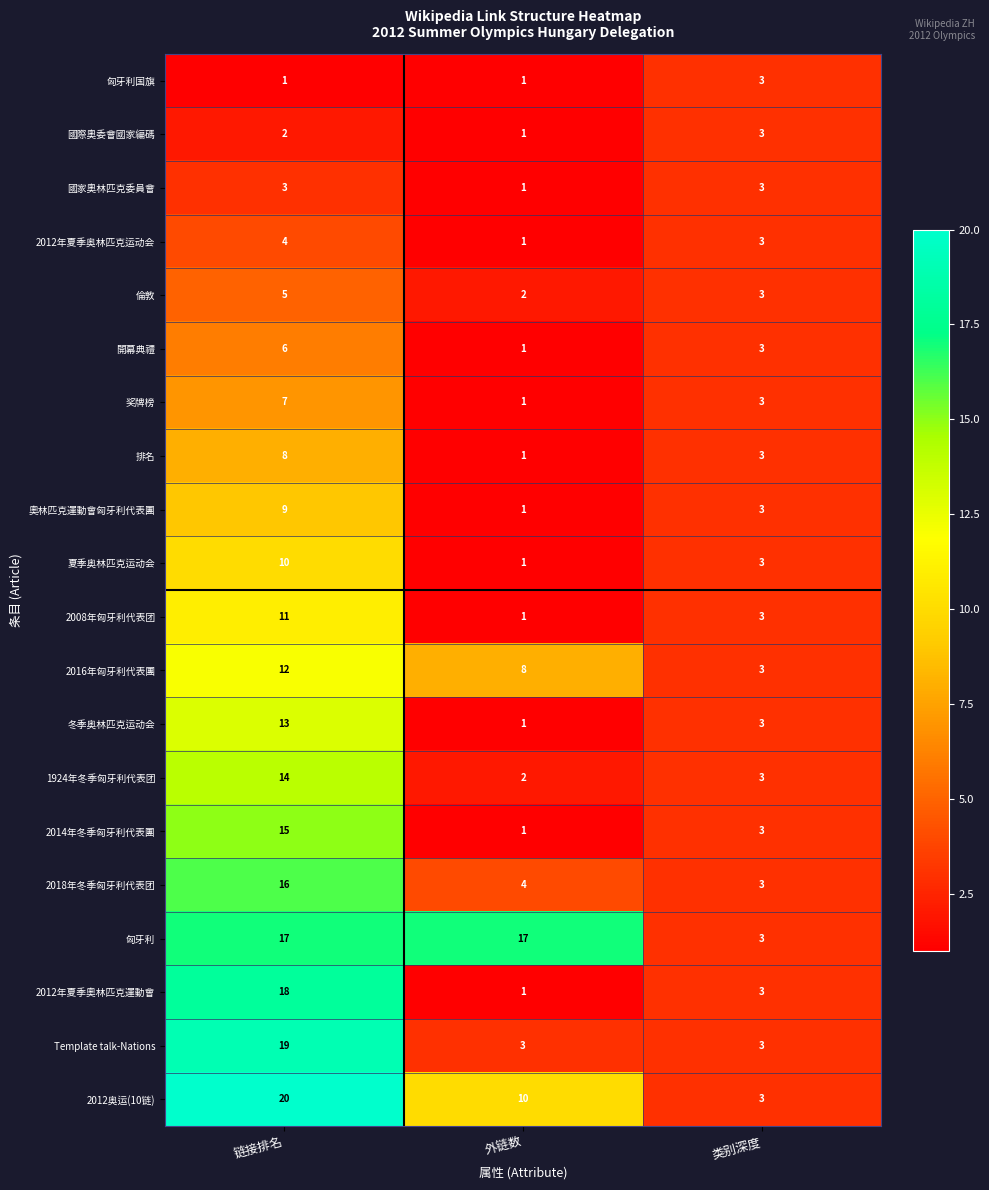

What is the minimum value shown in the chart?

1